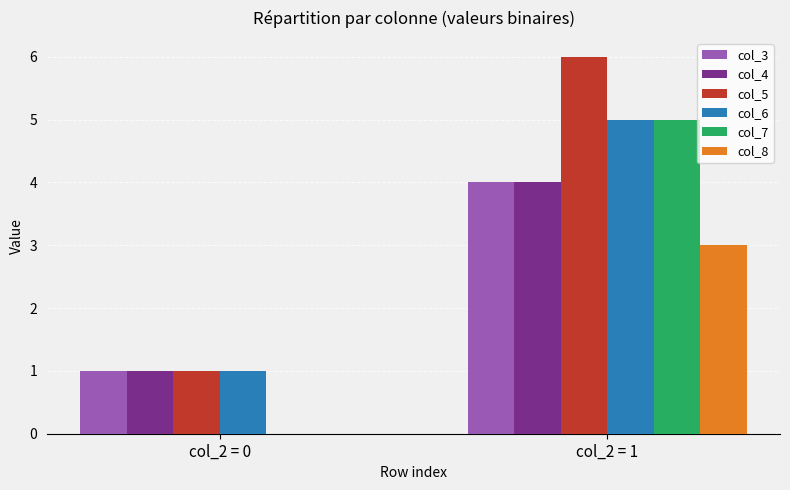

What is the highest value of the col_8 series?

3